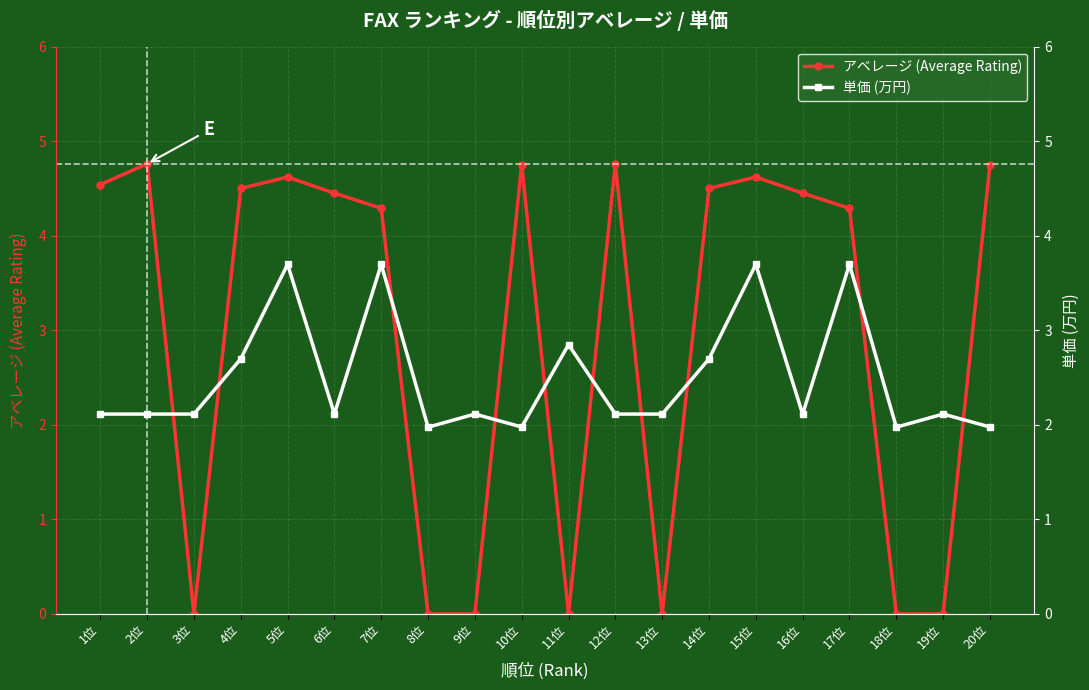

How many values in the 単価 (万円) series are below 2?

4